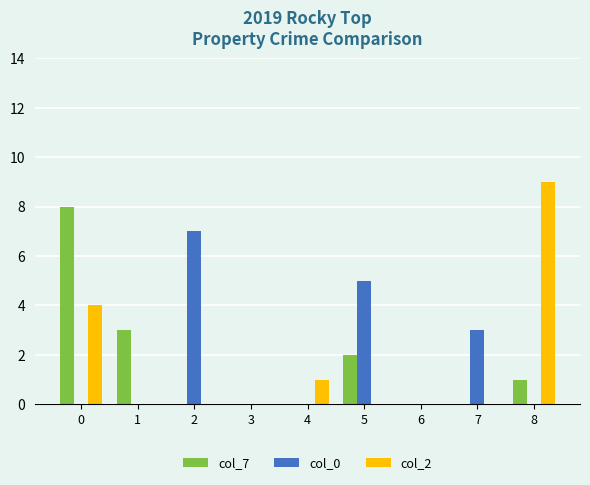

Read the col_2 value at 0.

4